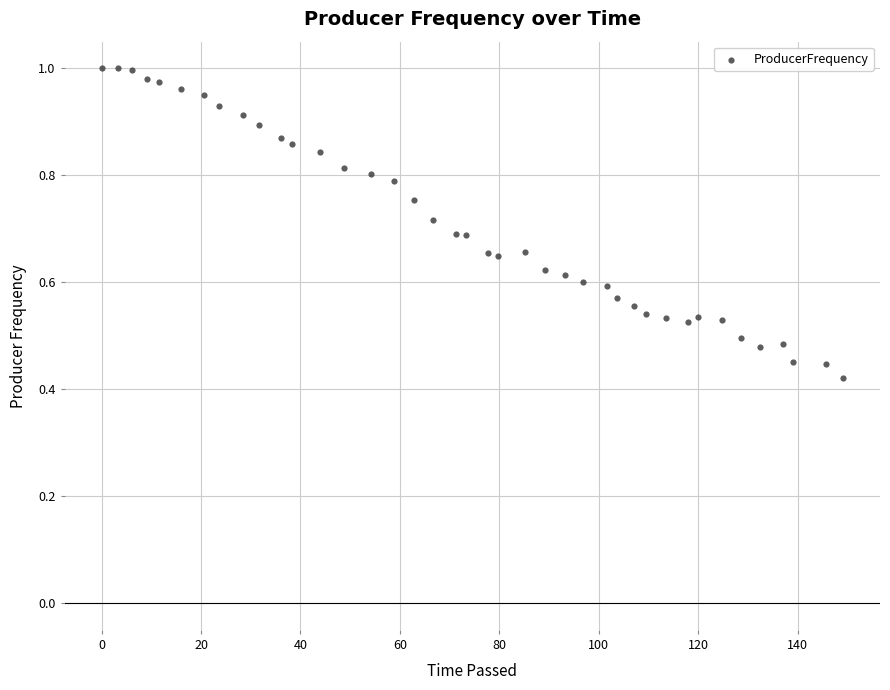

What is the range of X values (max minus min)?

149.1